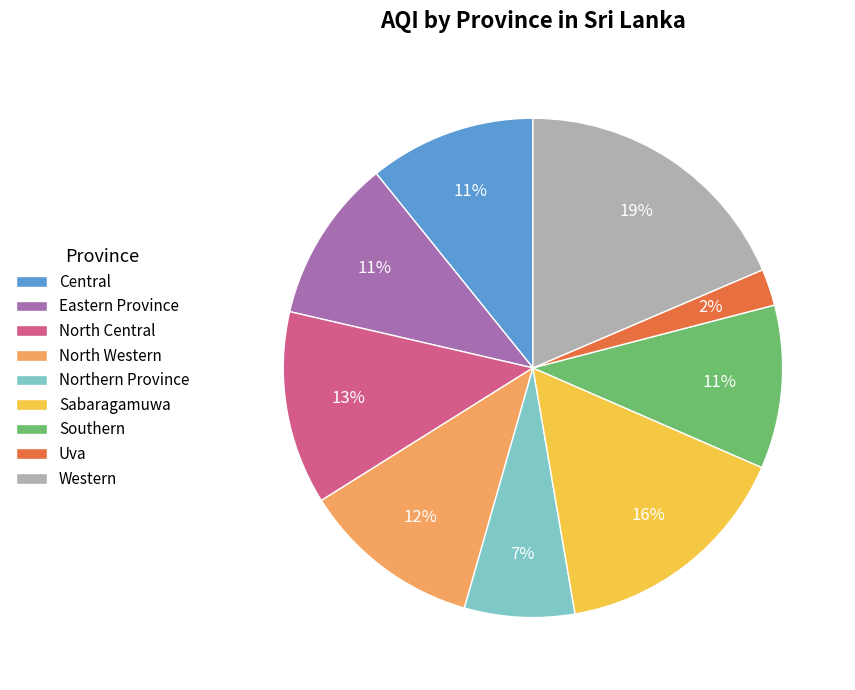

Which category has the biggest portion of the pie?

Western